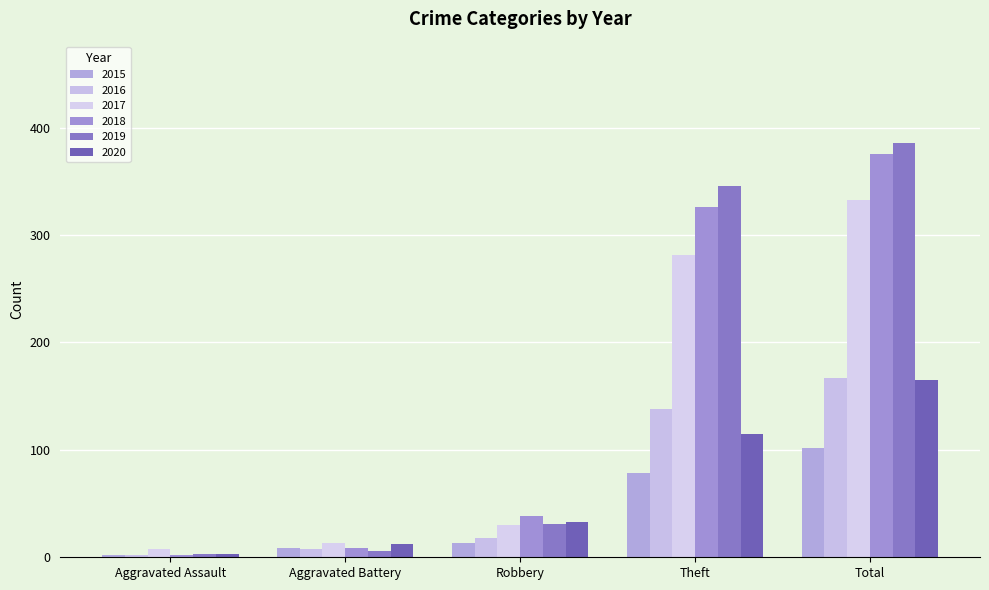

What is the average value of the 2017 series?

133